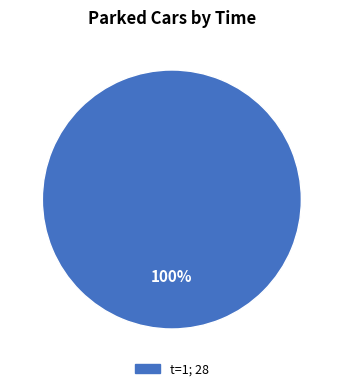

Is there any slice that represents more than half of the pie?

Yes